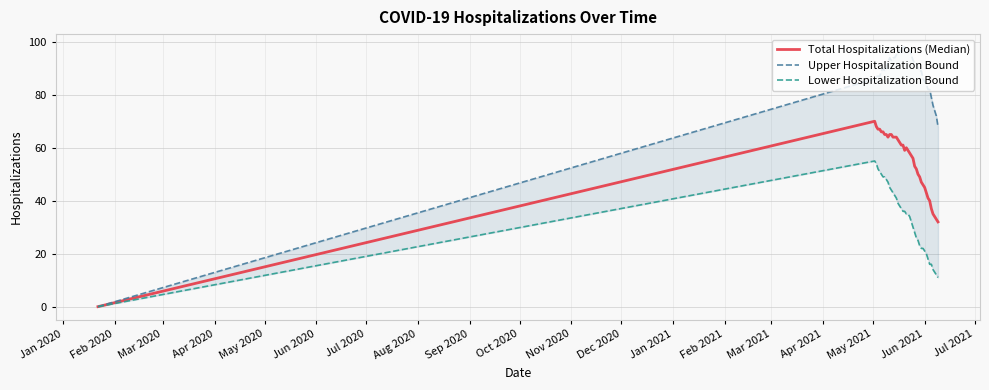

True or false: Lower Hospitalization Bound has more than 0 interior local peaks.

True